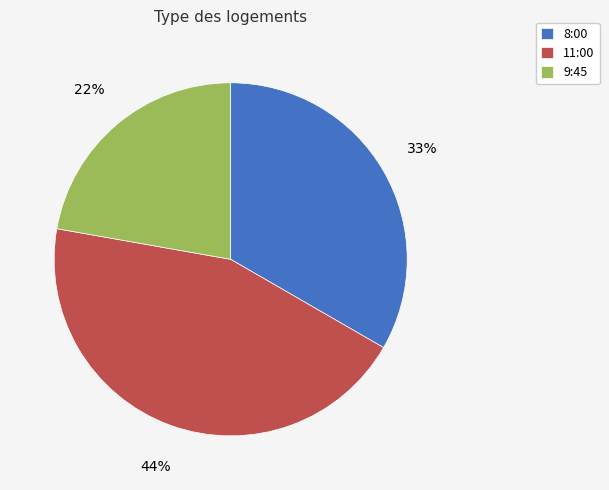

Which category has the smallest portion of the pie?

9:45